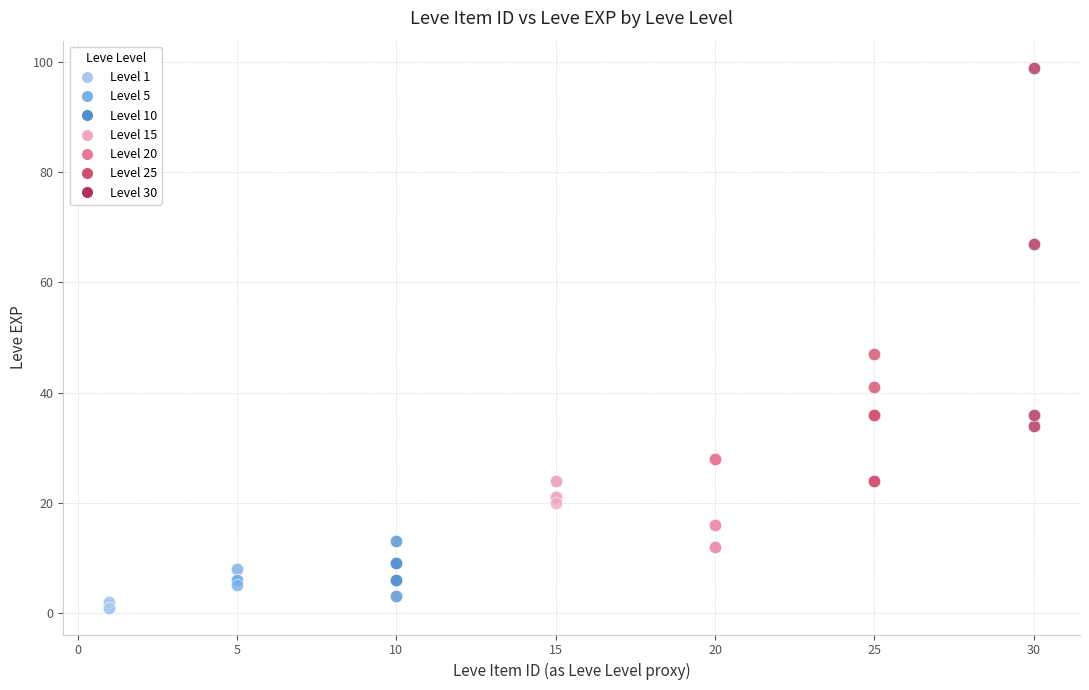

Which series has the largest Y range (max minus min)?

Level 30